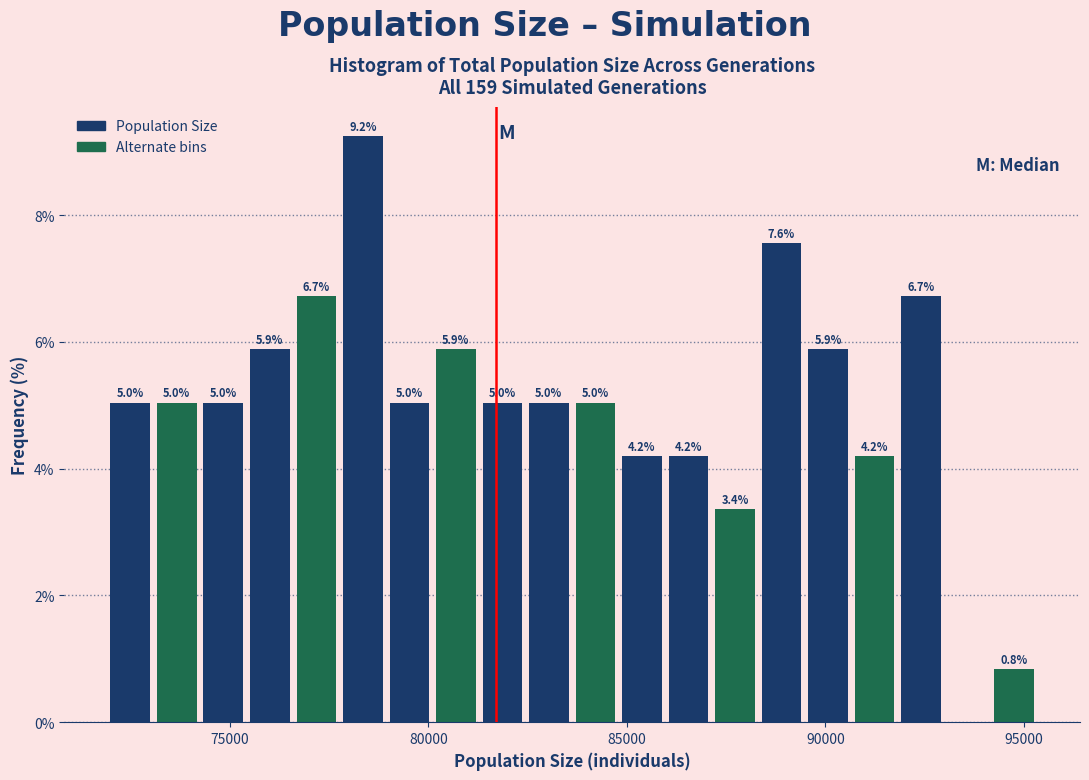

Read against the x-axis, roughly where is the centre of the tallest bar?

78500